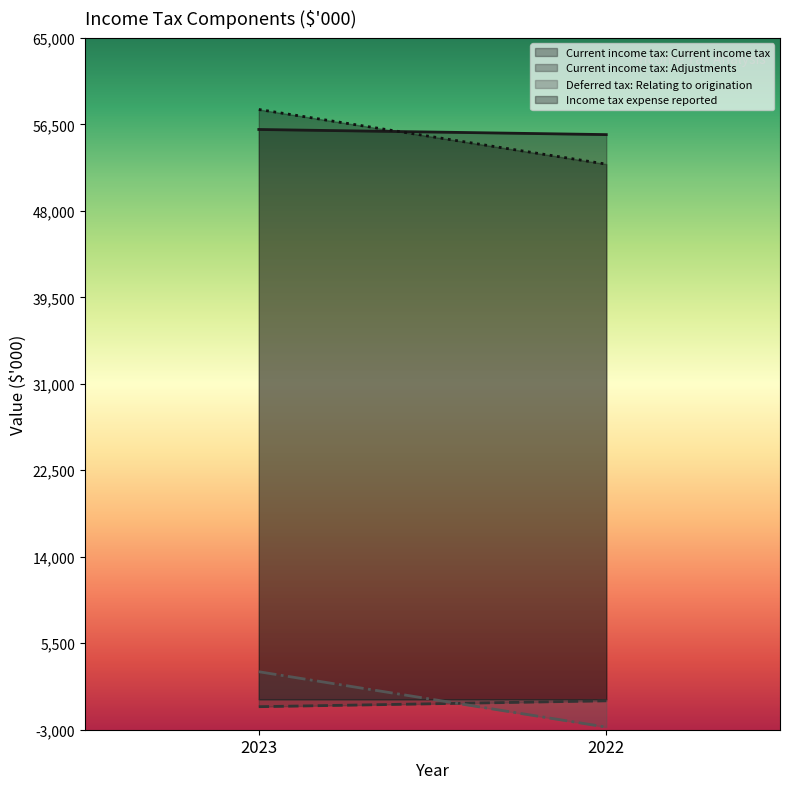

Rank the series at 2022 from lowest to highest value.

Deferred tax: Relating to origination, Current income tax: Adjustments, Income tax expense reported, Current income tax: Current income tax